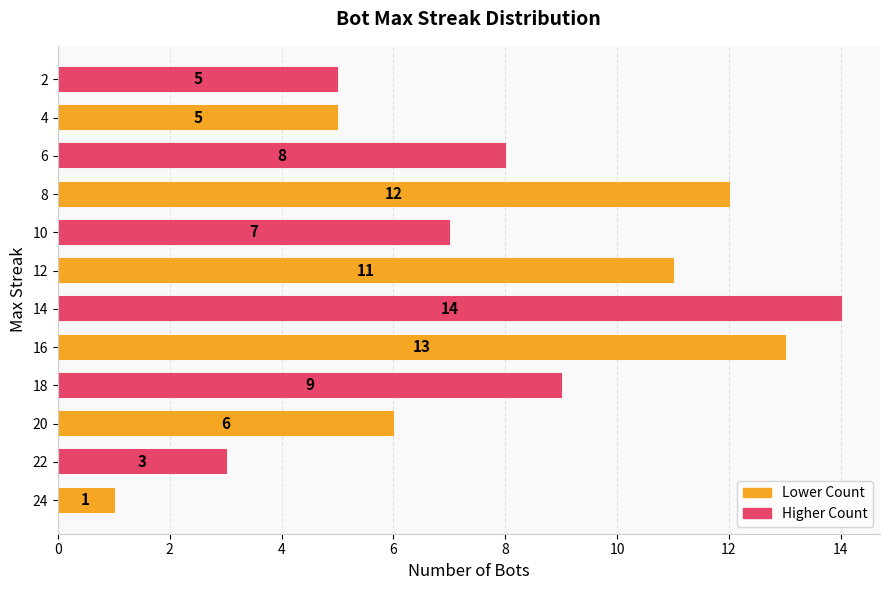

True or false: the data shows 10 at 14.

False